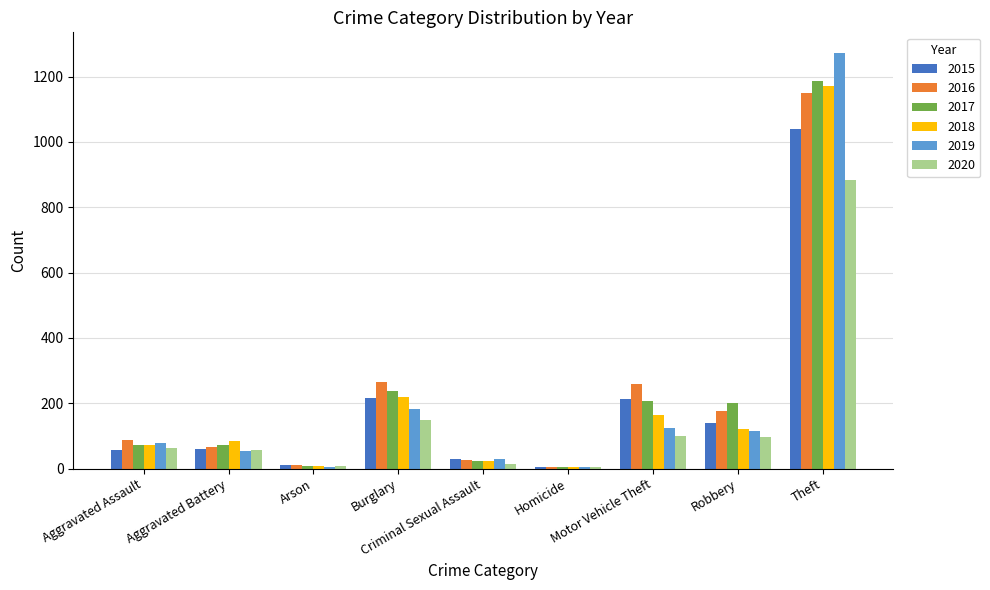

The value of 2020 at Burglary is 240. True or false?

False